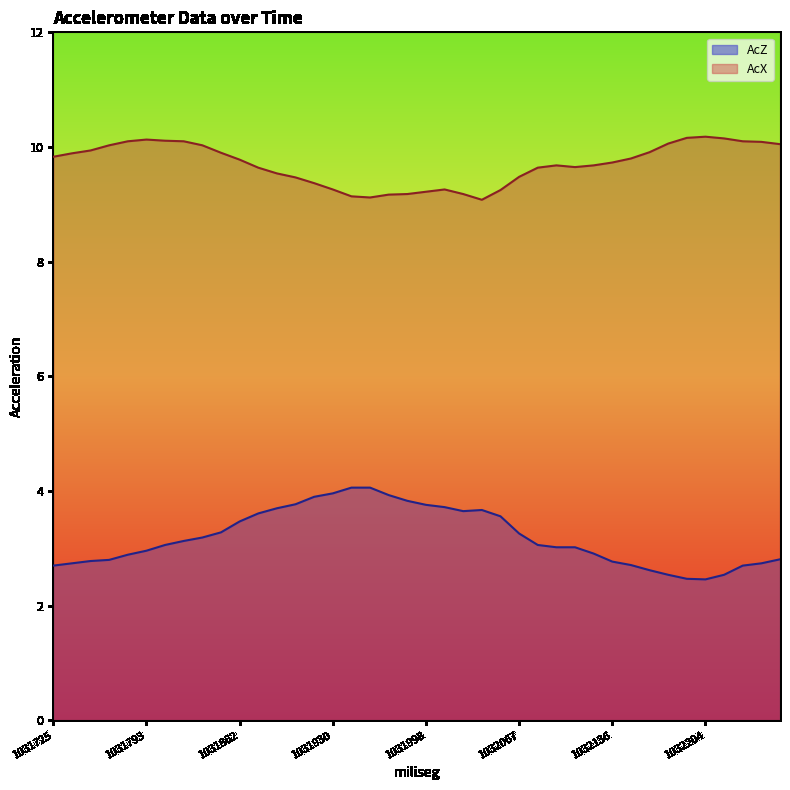

What is the total value across all series at 1032081?

12.7